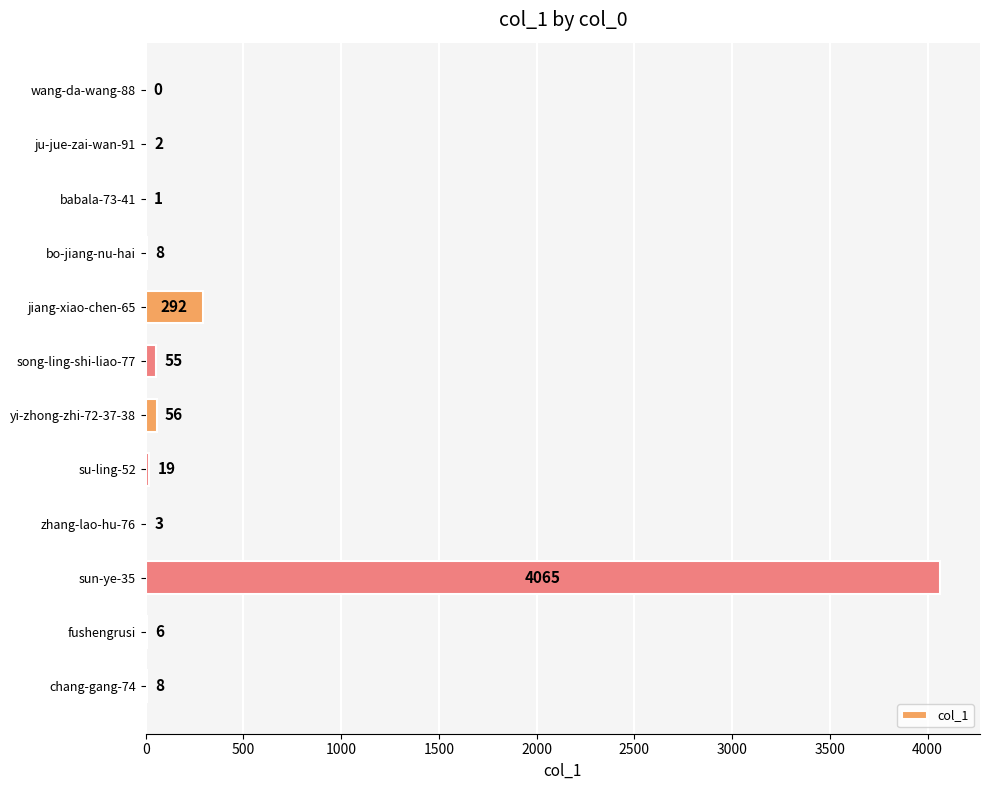

What is the change in value from ju-jue-zai-wan-91 to yi-zhong-zhi-72-37-38?

+54